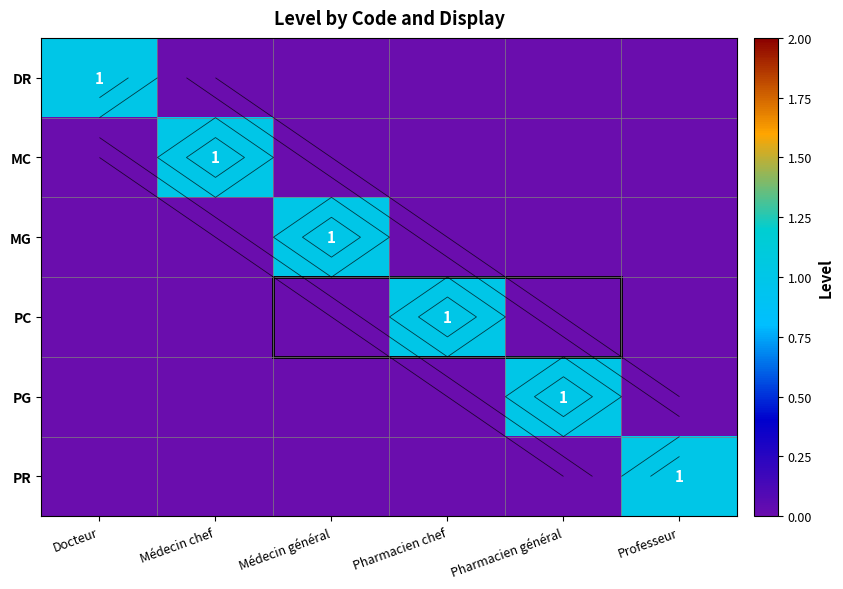

Is the value of MC at Pharmacien chef greater than the value of PR at Professeur?

No